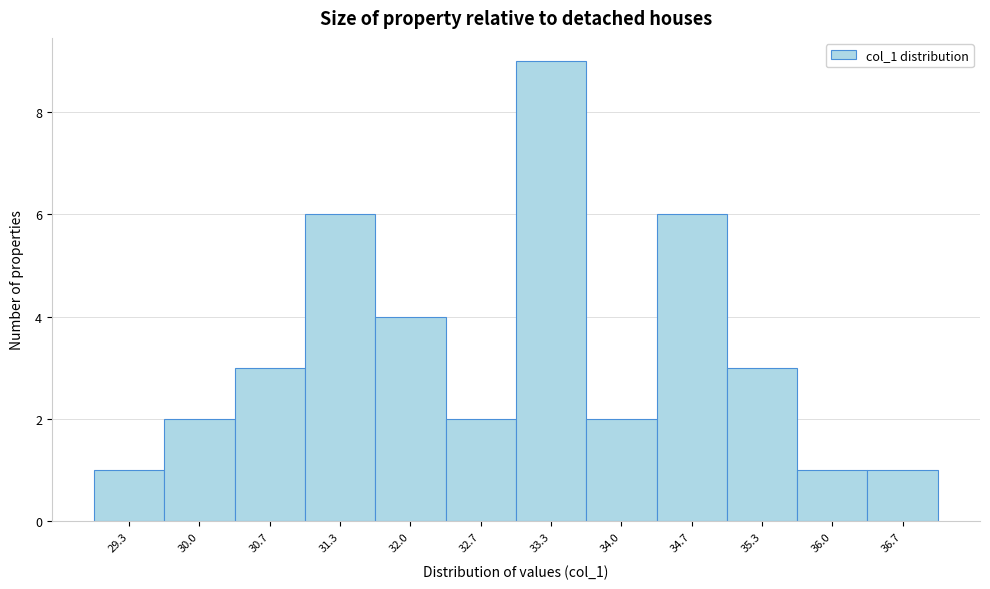

Reading left to right, transcribe this chart: for each bar, give the range it covers on the x-axis and its height. Neither the bar edges nor the heights are printed on the chart, so give them approximately, as read against the axes.

29.0 to 29.7: 1
29.7 to 30.3: 2
30.3 to 31.0: 3
31.0 to 31.7: 6
31.7 to 32.3: 4
32.3 to 33.0: 2
33.0 to 33.7: 9
33.7 to 34.3: 2
34.3 to 35.0: 6
35.0 to 35.7: 3
35.7 to 36.3: 1
36.3 to 37.0: 1